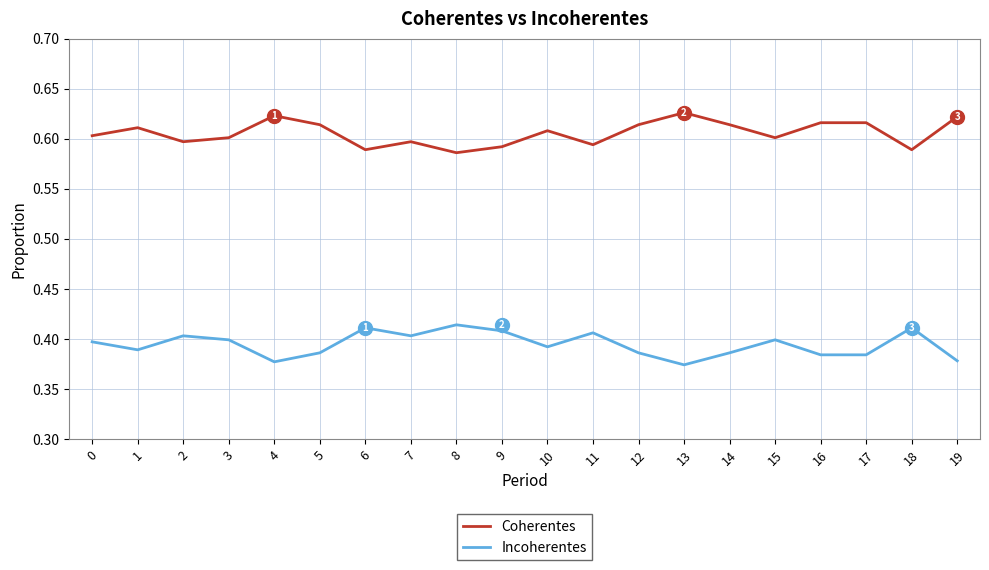

Which series has the largest total across all categories?

Coherentes